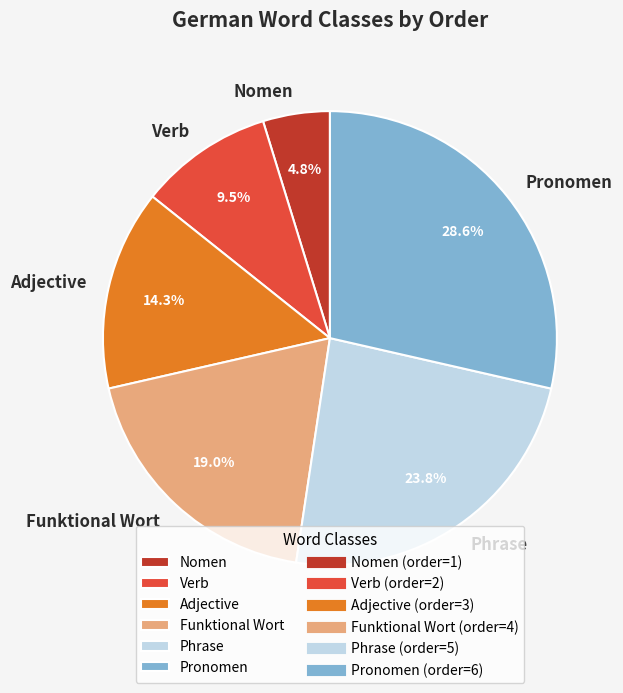

The Phrase slice represents 24% of the pie. True or false?

True